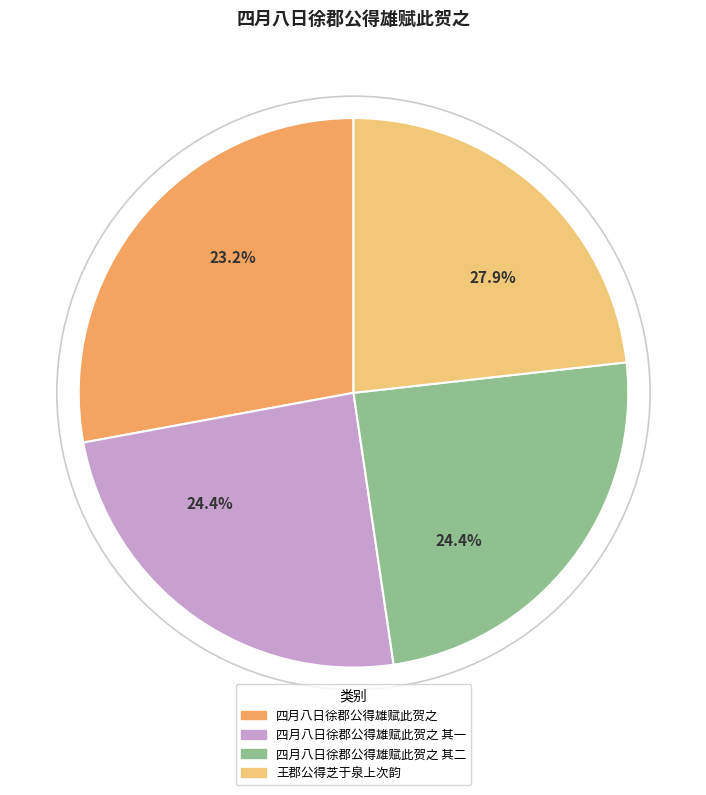

True or false: 四月八日徐郡公得雄赋此贺之 accounts for 19% of the total.

False